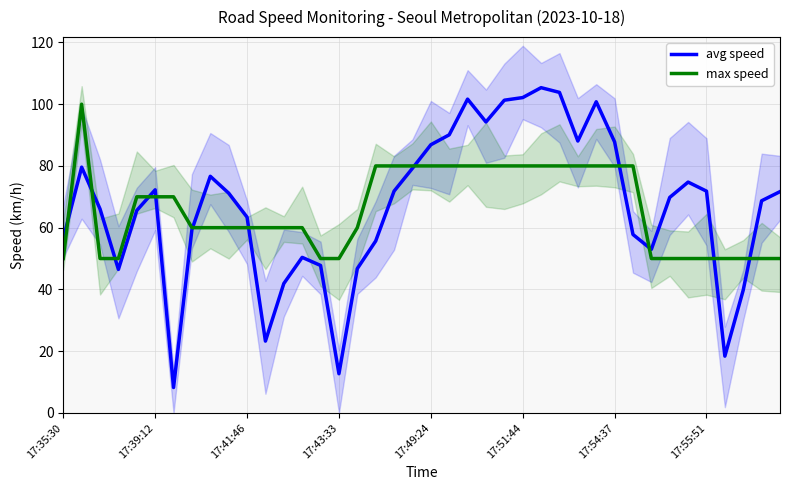

Is this an area chart (filled region under the line)?

No